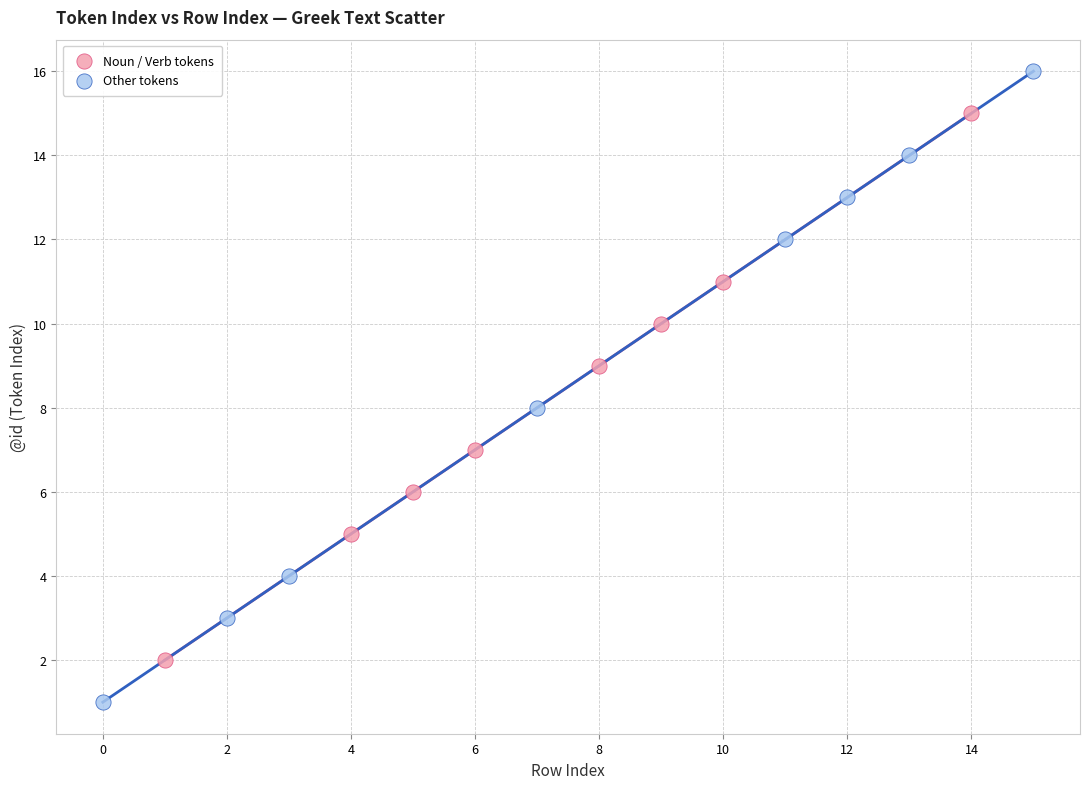

What are all the series names shown in the legend?

Noun / Verb tokens, Other tokens